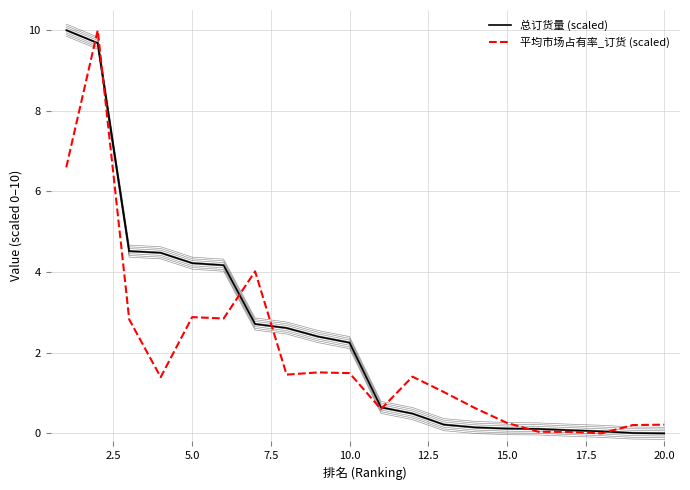

Is this an area chart (filled region under the line)?

No